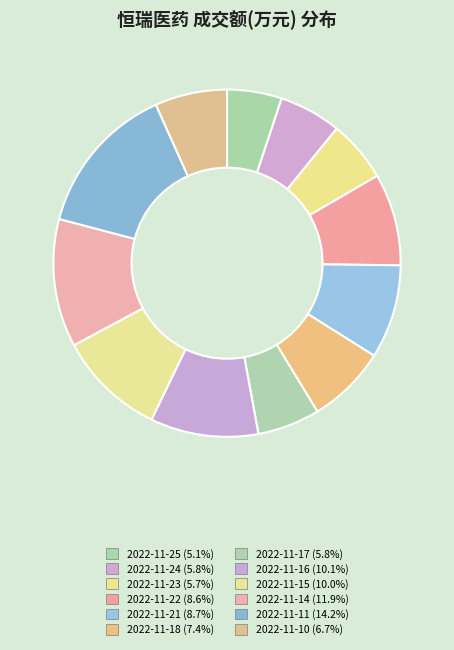

True or false: 2022-11-11 accounts for 14% of the total.

True